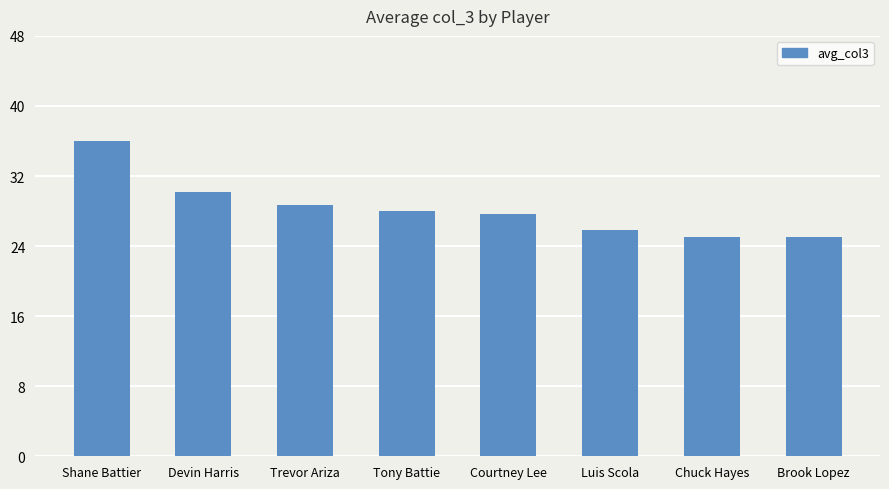

What is the value of the 4th bar from the left?

28.0